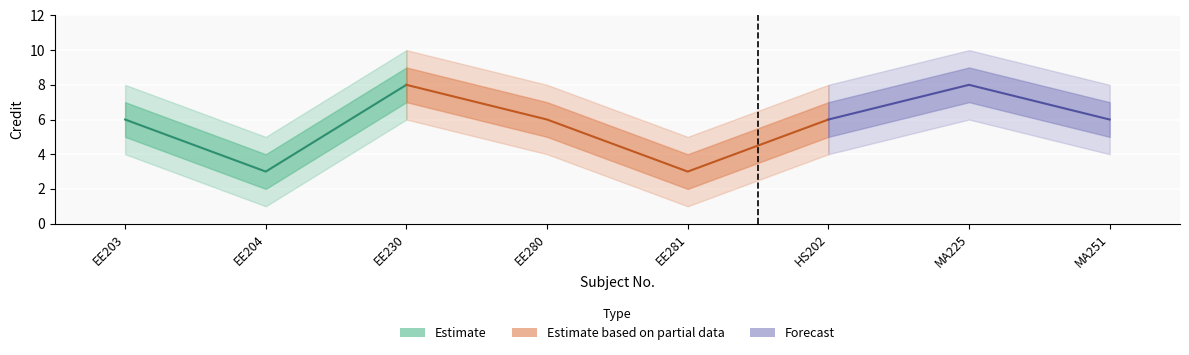

True or false: Credit_outer_lower and Credit_upper intersect in this chart.

False